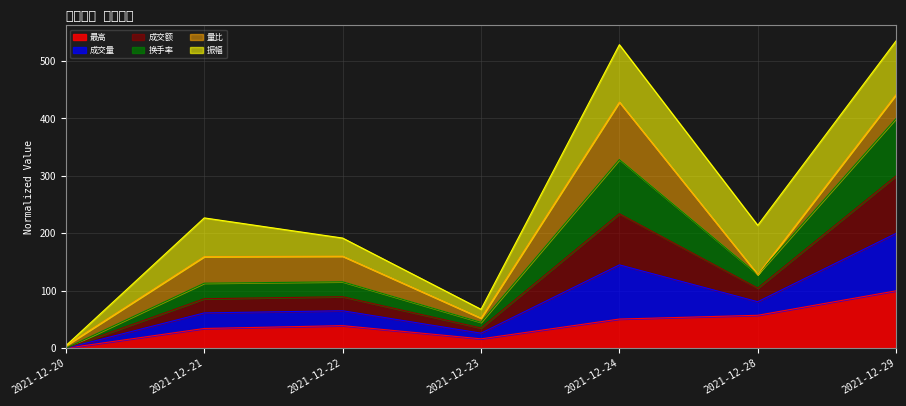

What is the average value of the 最高 series?

42.6